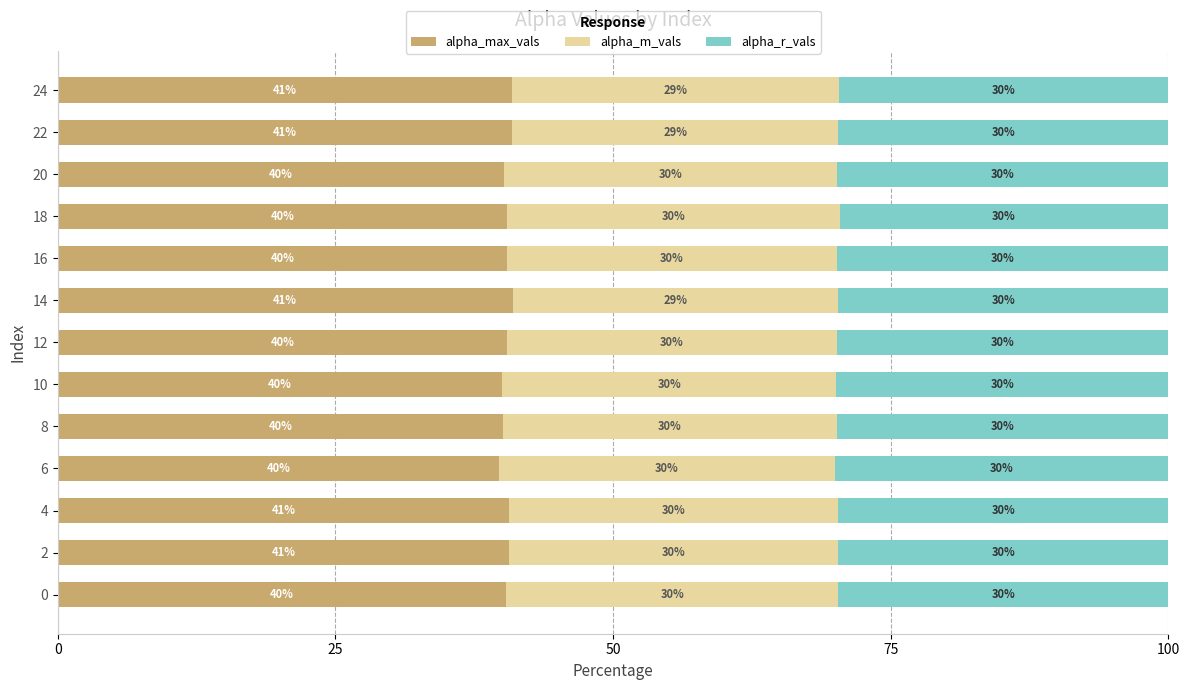

True or false: alpha_max_vals has a value of 56.4 at 22.

False